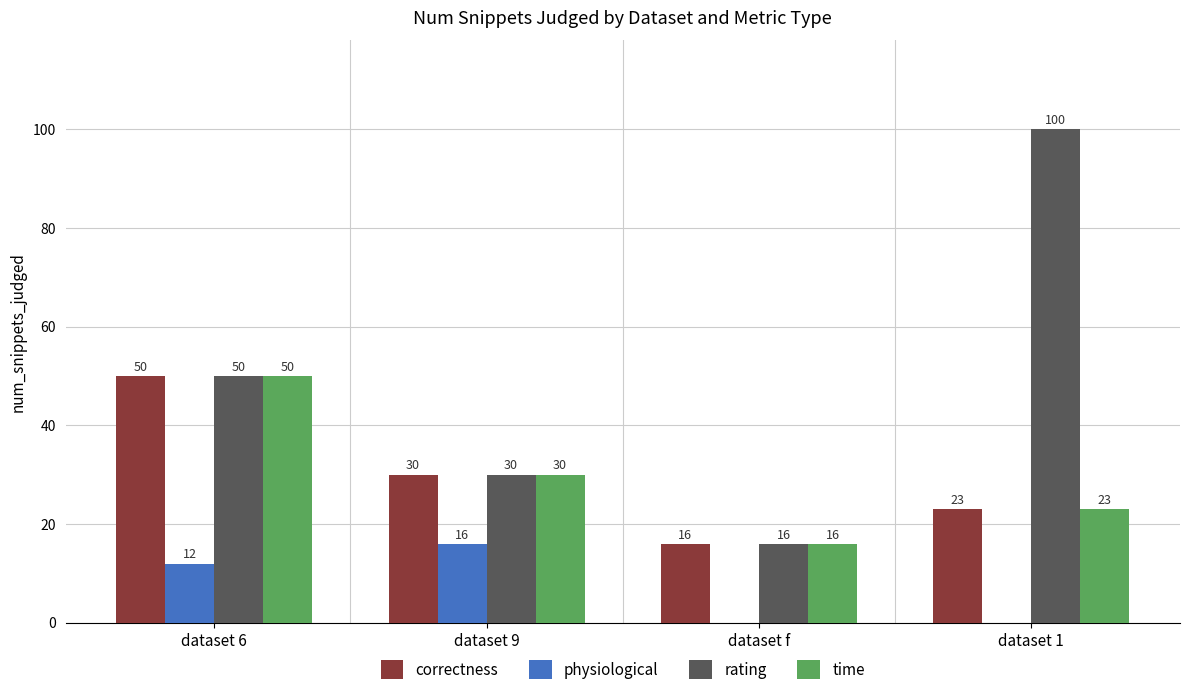

What is the total value across all series at dataset f?

48